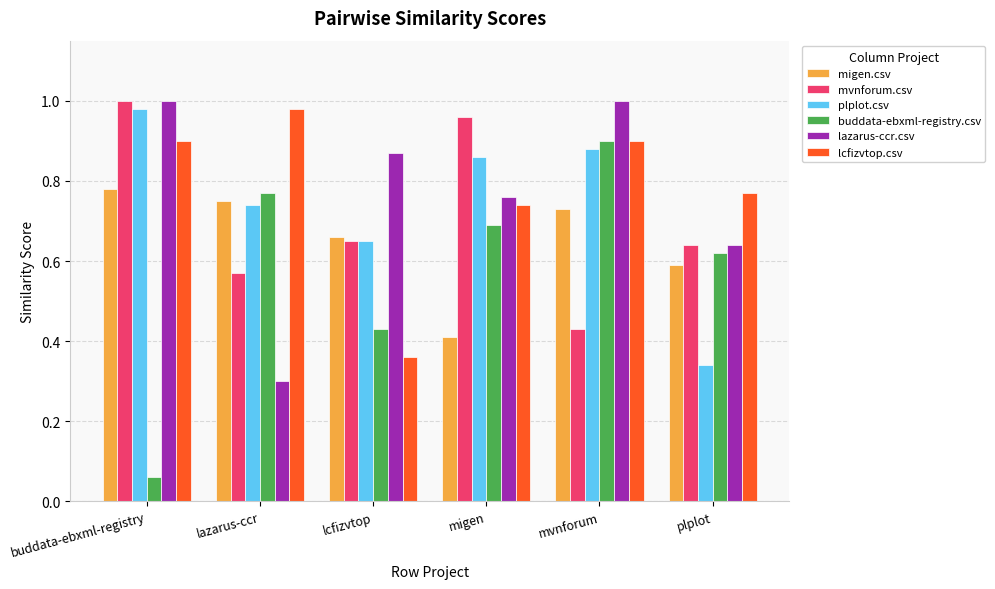

Which series has the widest spread of values?

buddata-ebxml-registry.csv